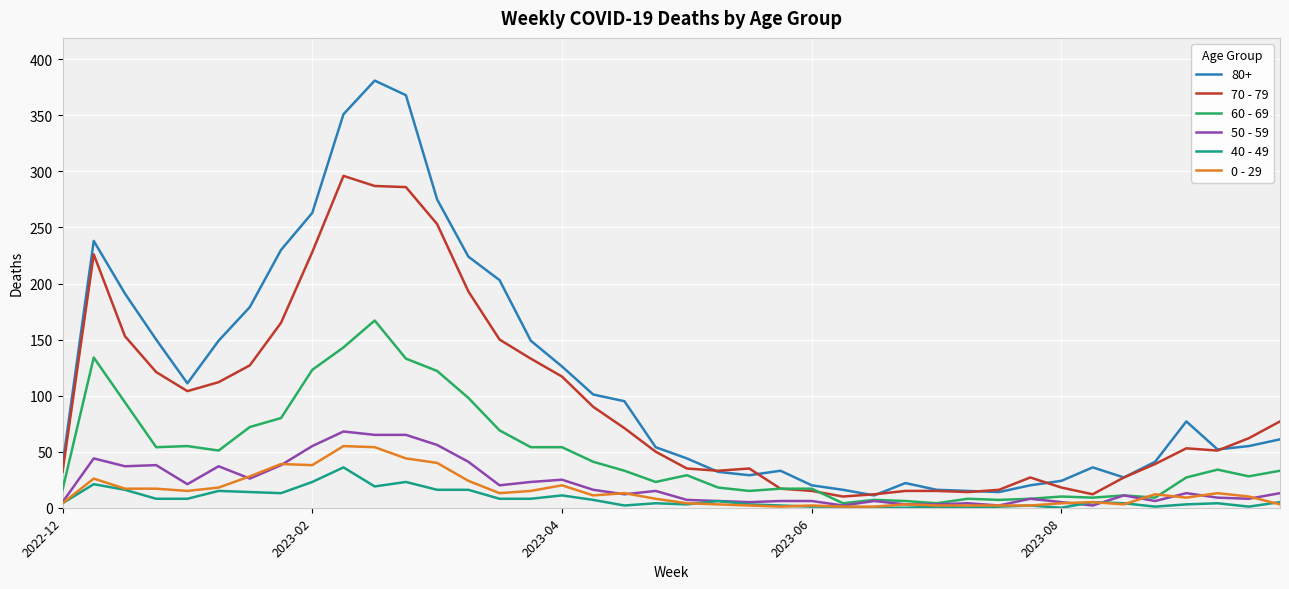

What is the greatest value displayed?

381